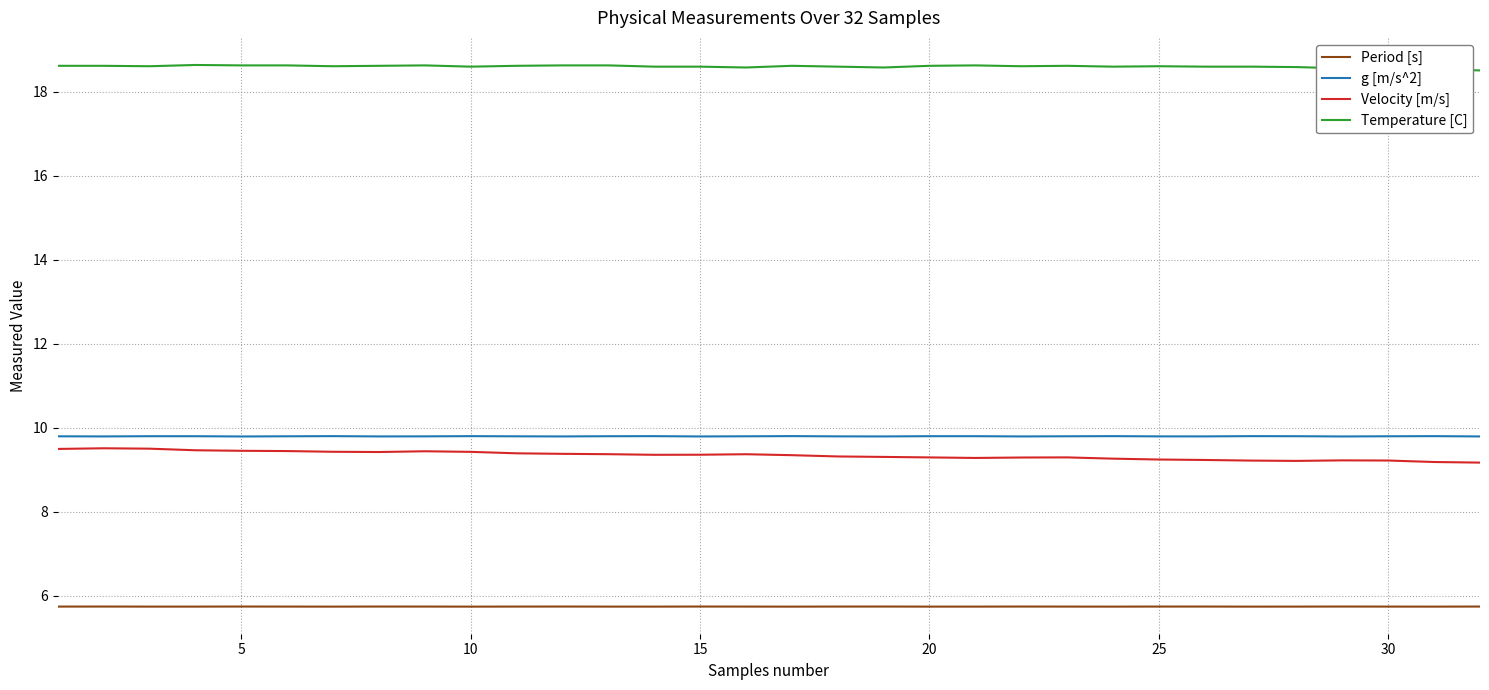

In g [m/s^2], how many points are lower than both neighbors (excluding endpoints)?

9